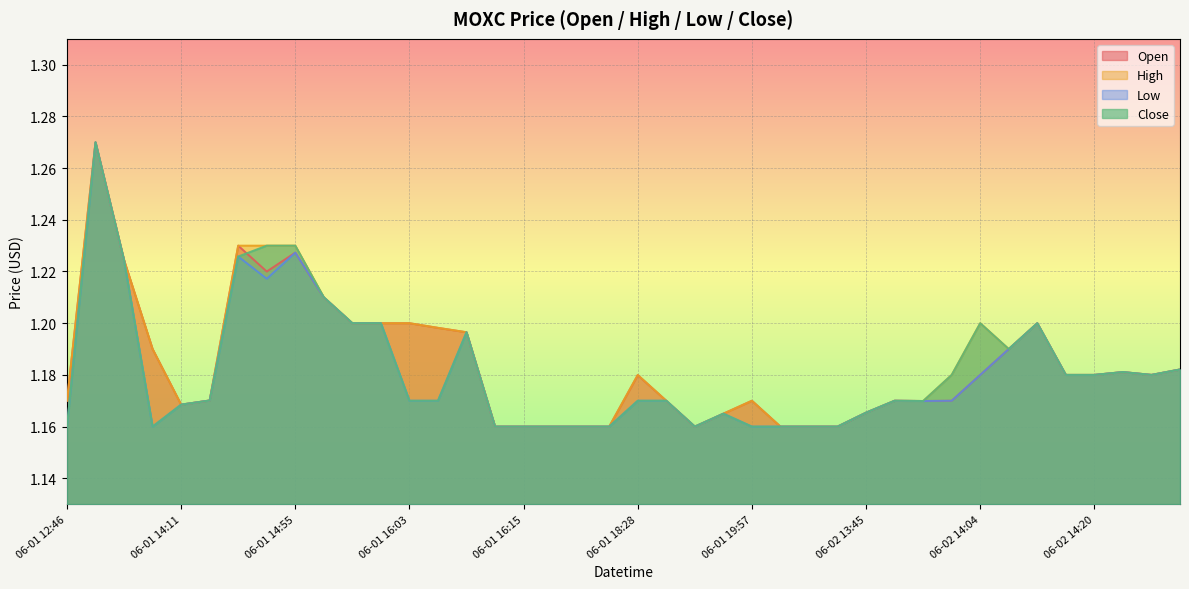

What is the label of the 24th point from the left?

06-01 19:42